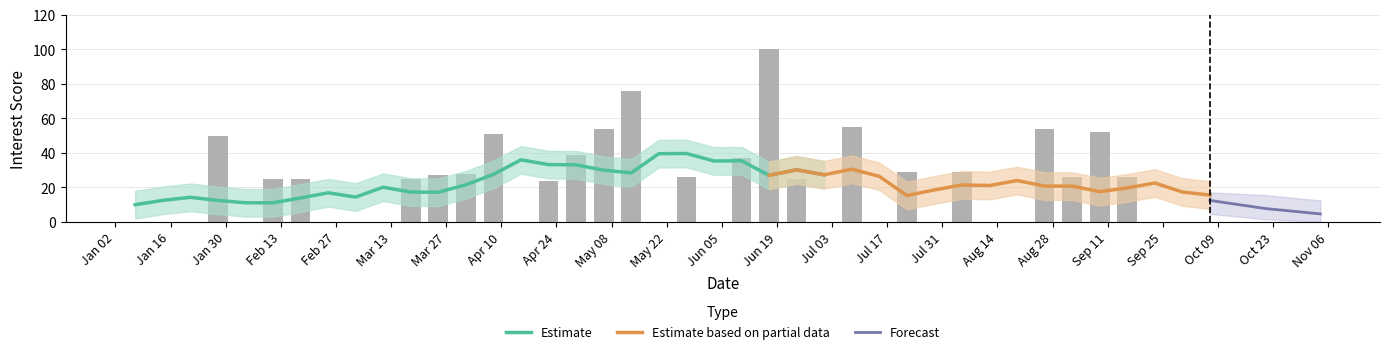

What is the sum of the values at 2018-08-26 and 2018-01-21?

54